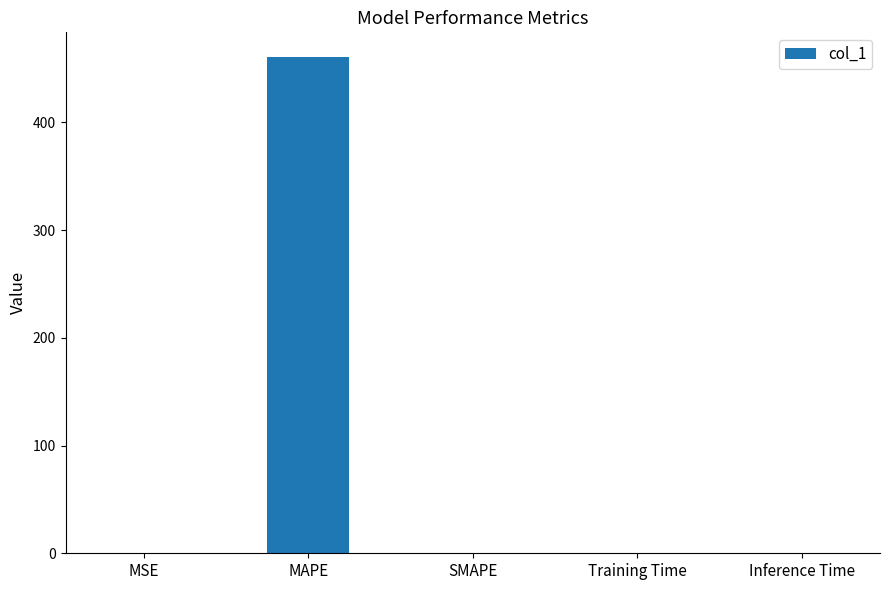

True or false: the data shows 460.6 at MAPE.

True